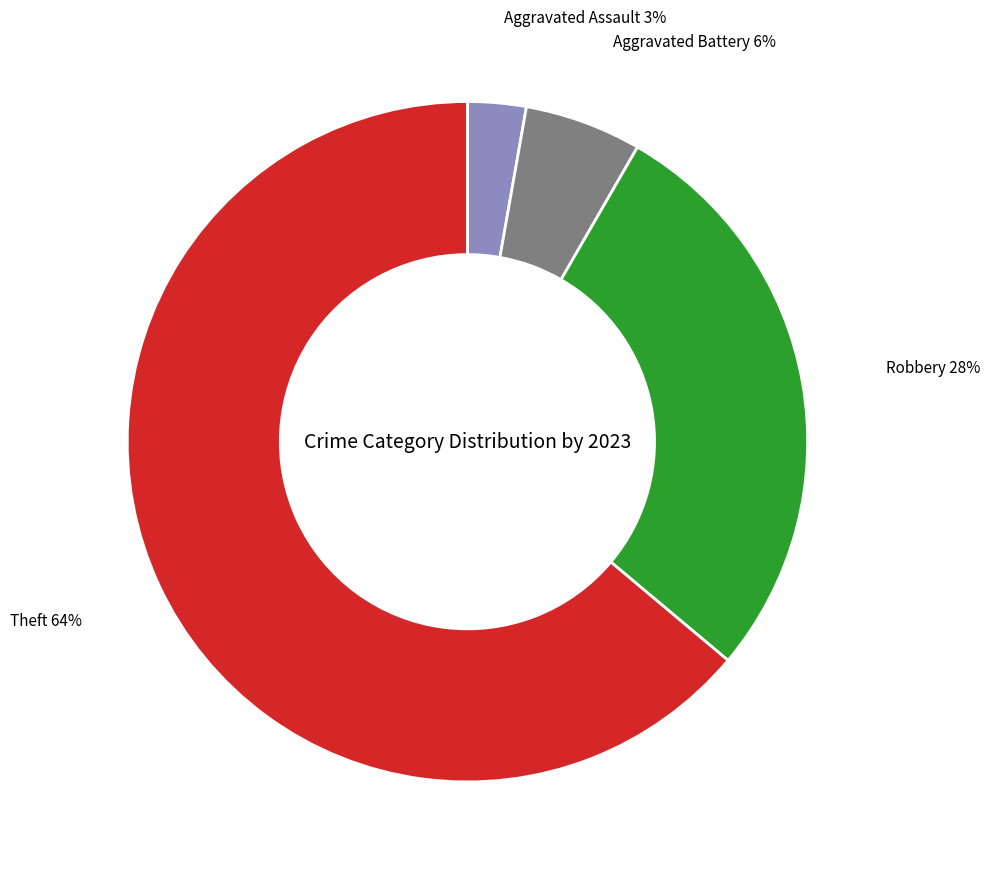

To the nearest percent, what is the average slice percentage?

25%